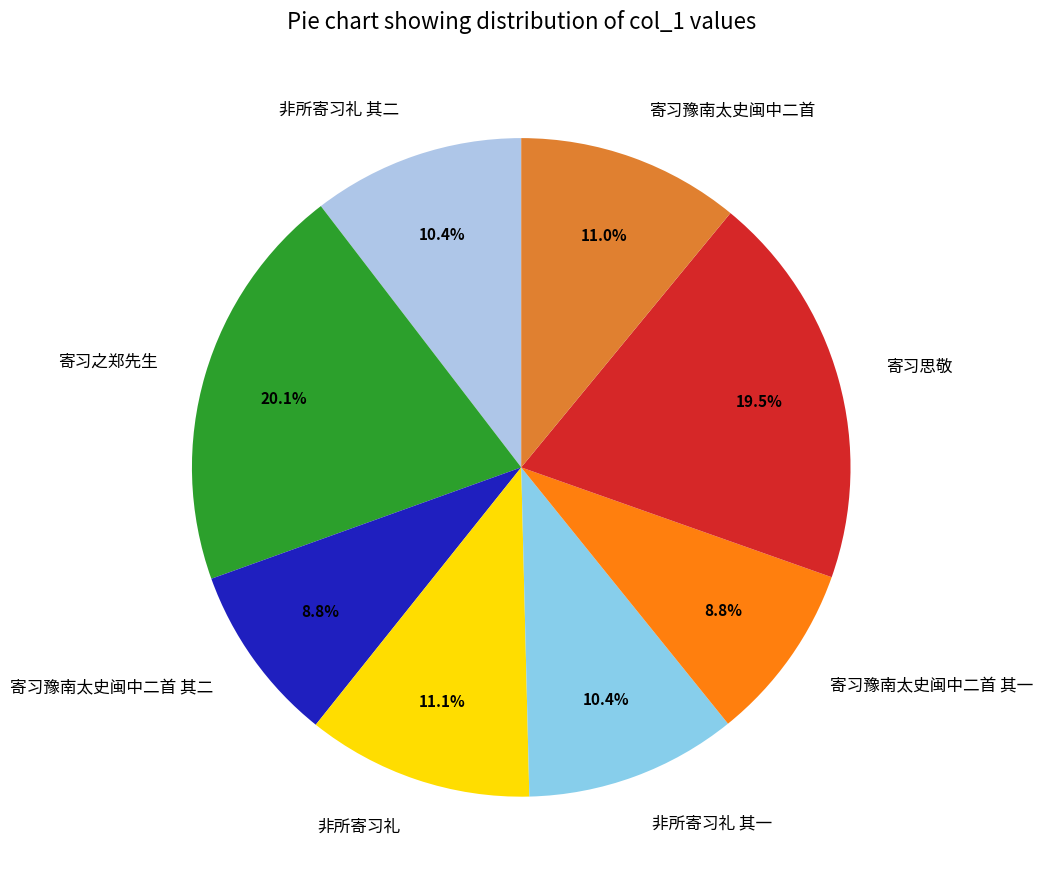

What portion of the pie excludes 寄习豫南太史闽中二首 其一?

91.2%